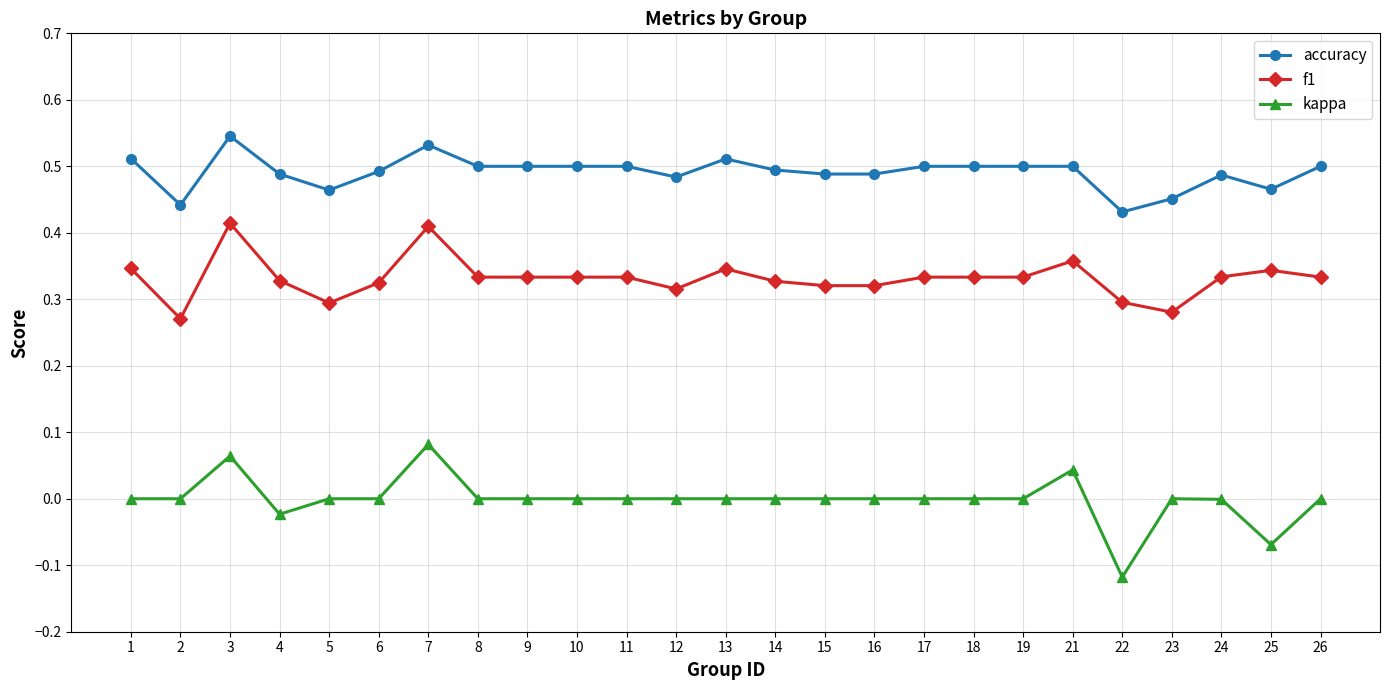

True or false: kappa has a value of 0.0 at 16.

True